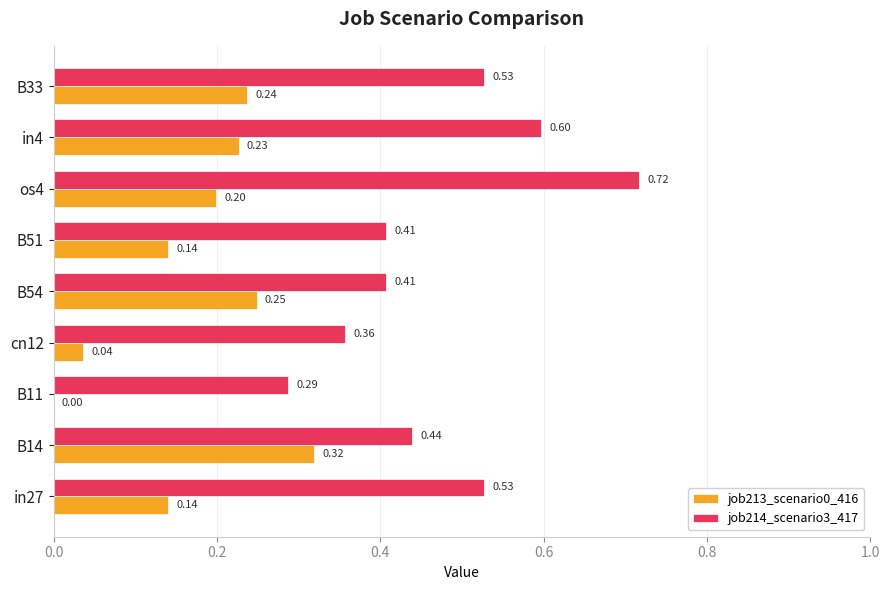

Between os4 and in4, which series saw the biggest shift?

job214_scenario3_417